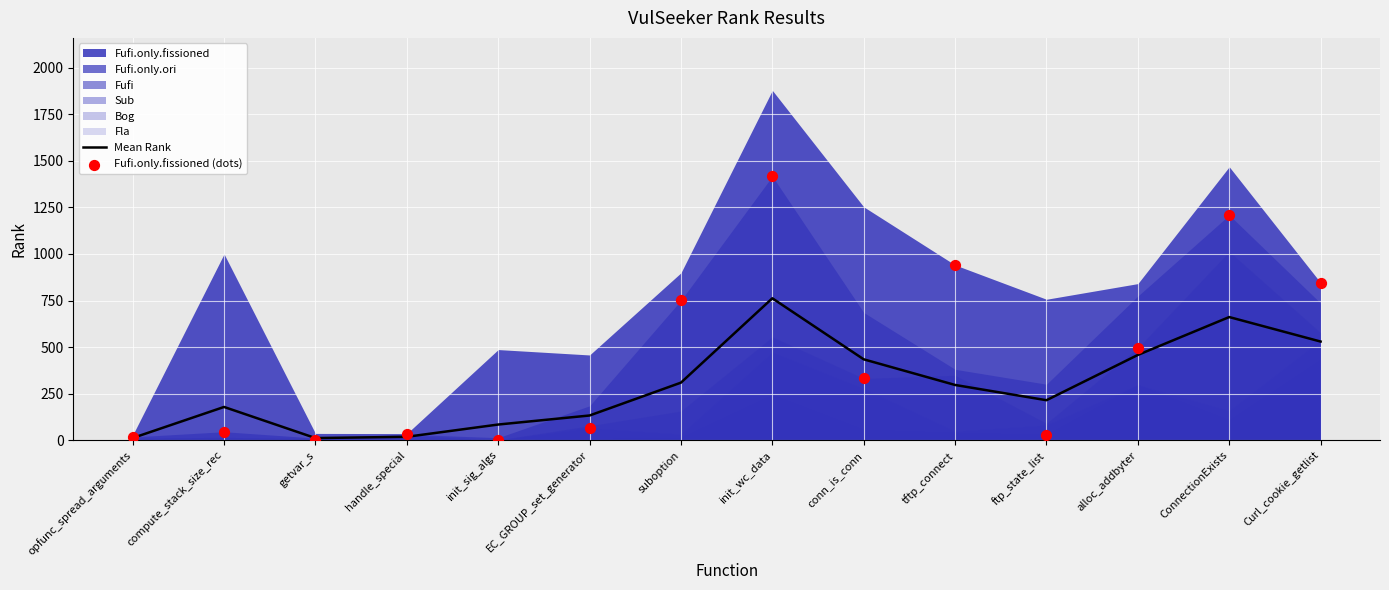

Which series reaches the maximum Y coordinate?

Fufi.only.fissioned (dots)